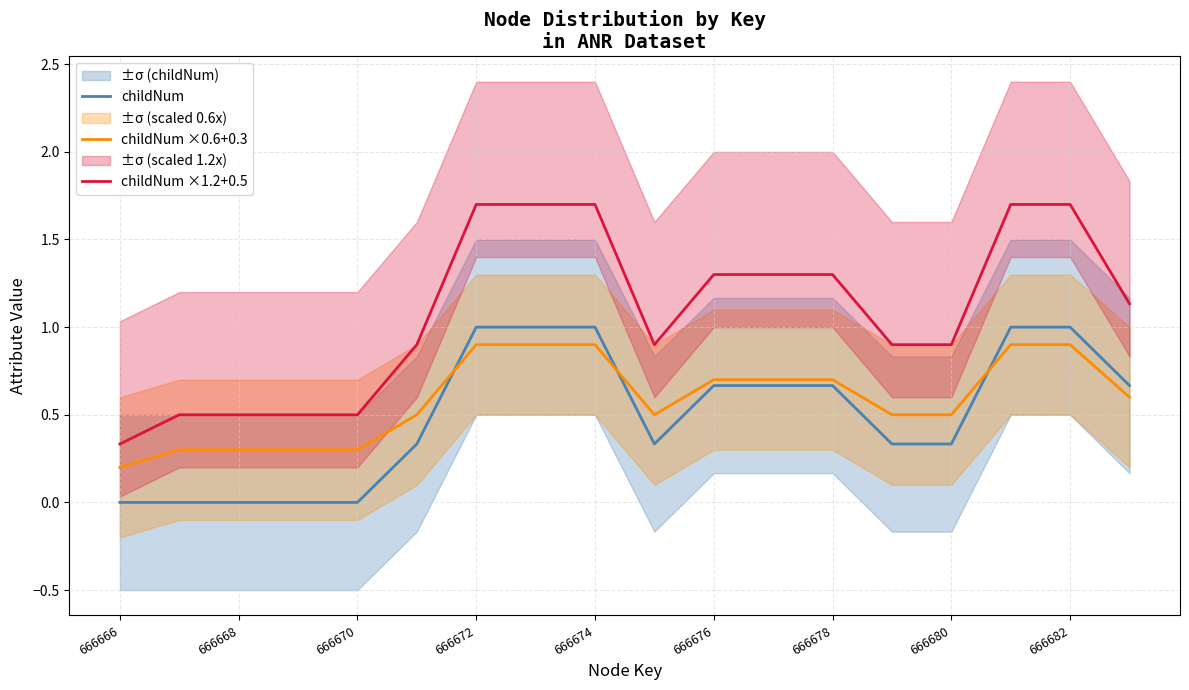

Which series has the largest total across all categories?

childNum ×1.2+0.5